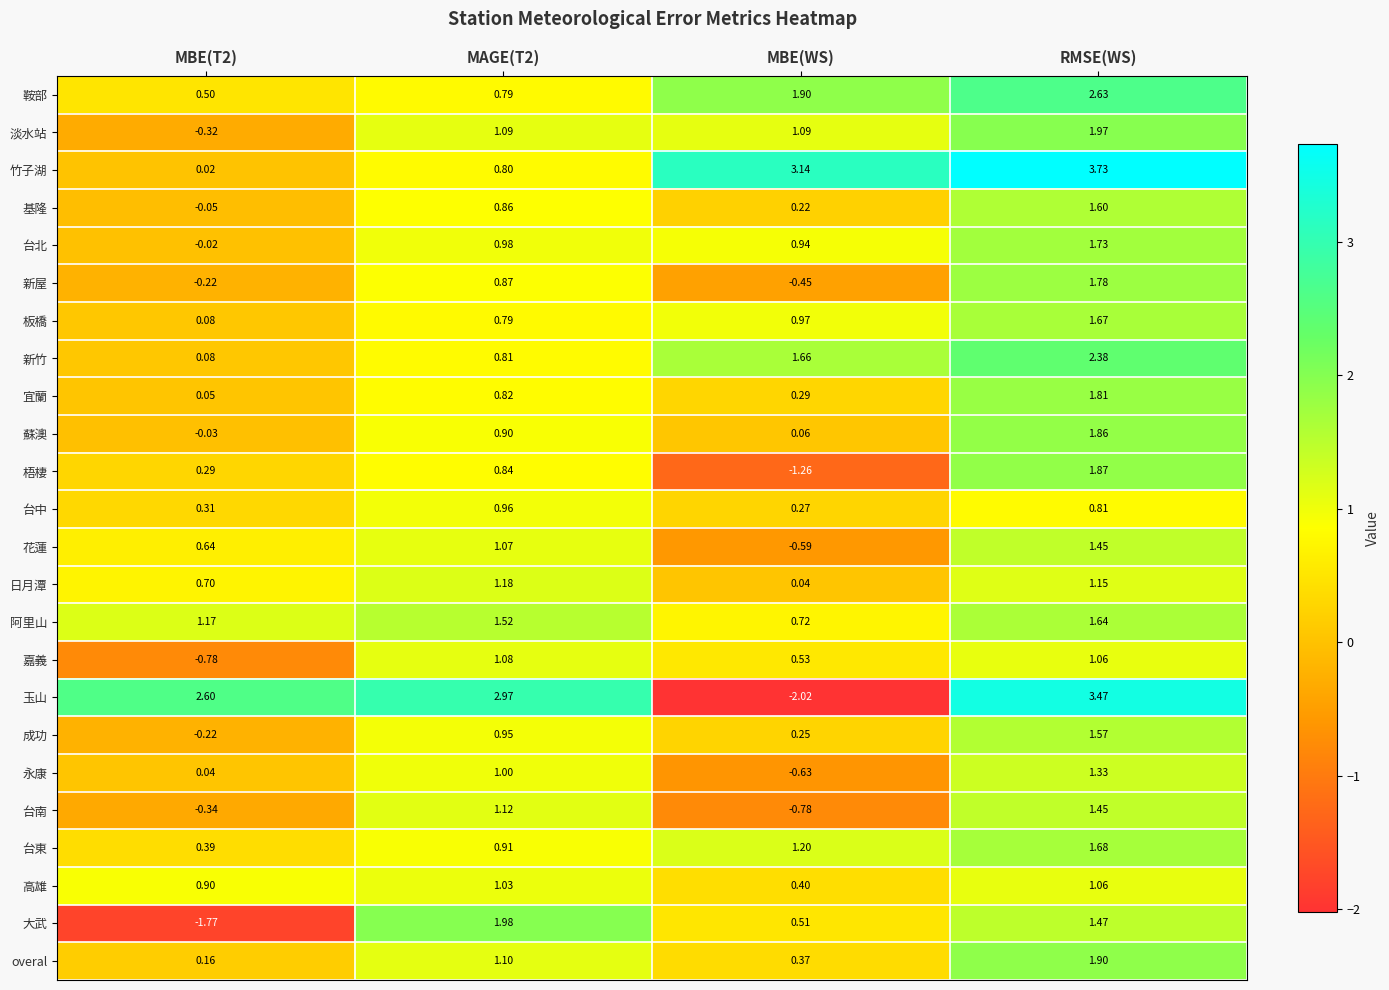

Which category has the highest value in the 梧棲 series?

RMSE(WS)